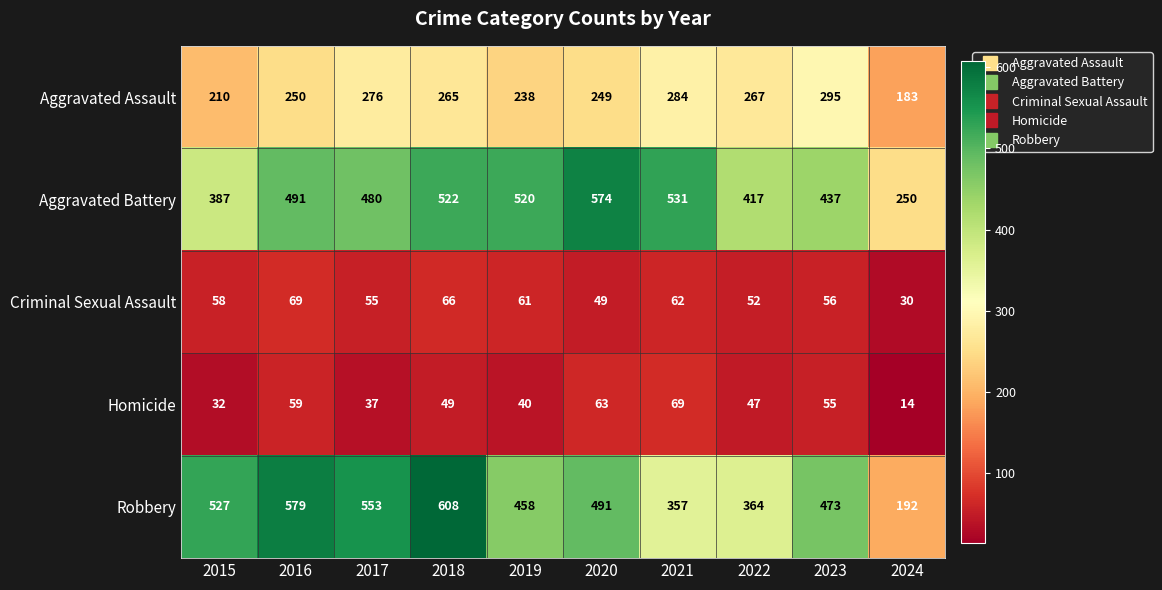

At which category is the sum across all series the highest?

2018